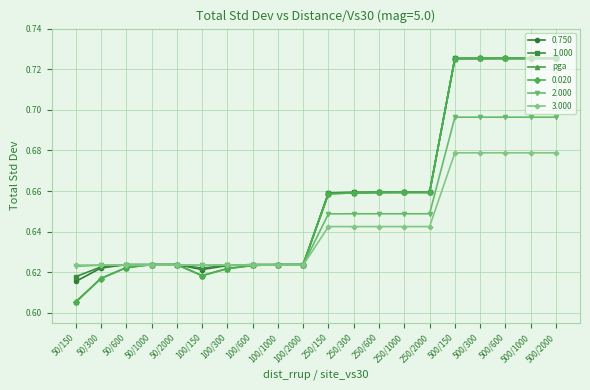

What position from the right is 500/150?

5